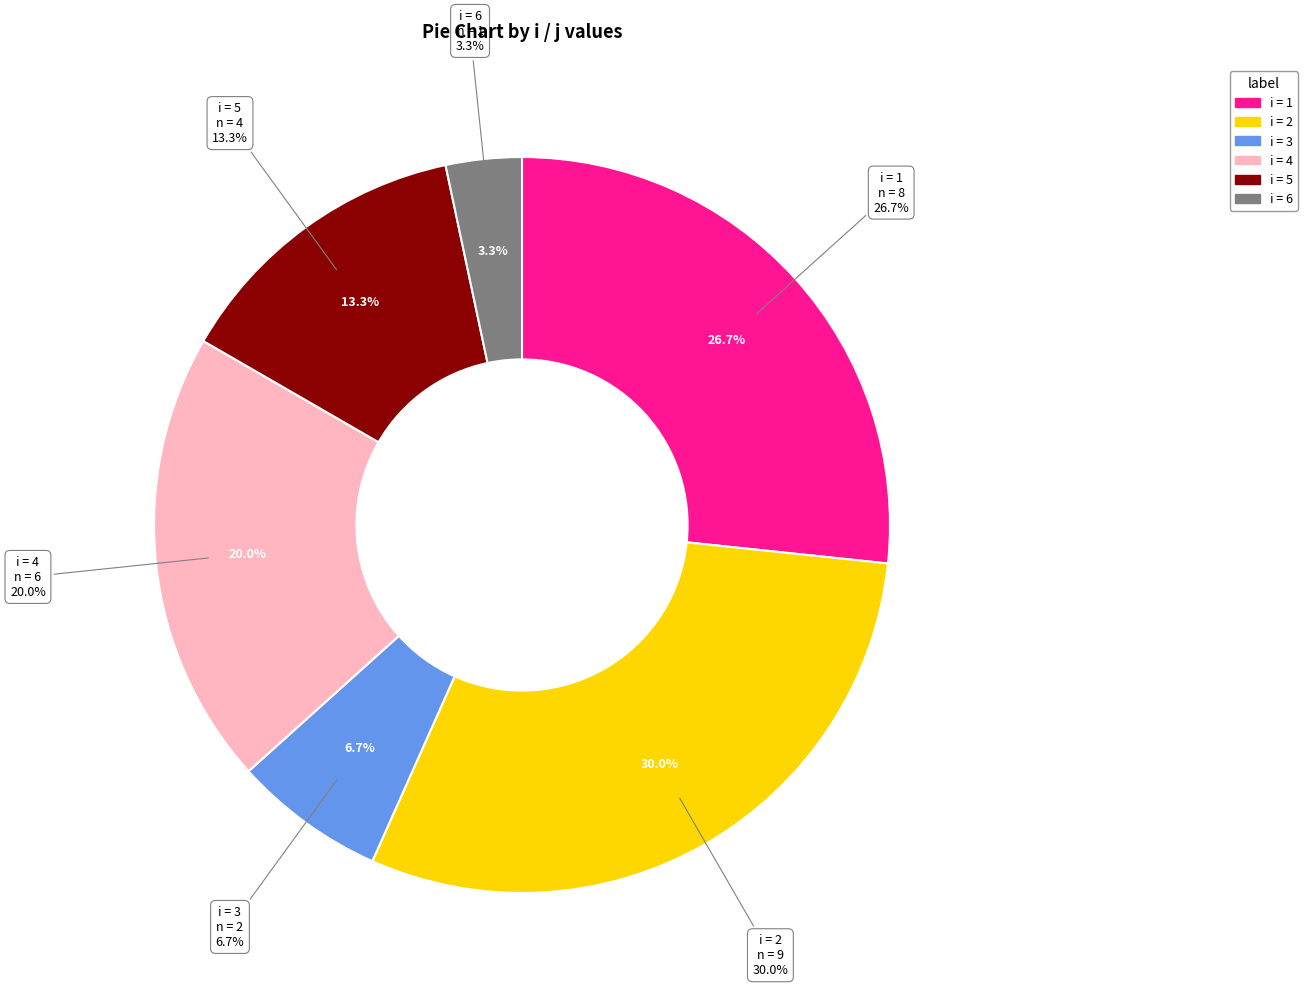

To the nearest percent, what is the average slice percentage?

17%